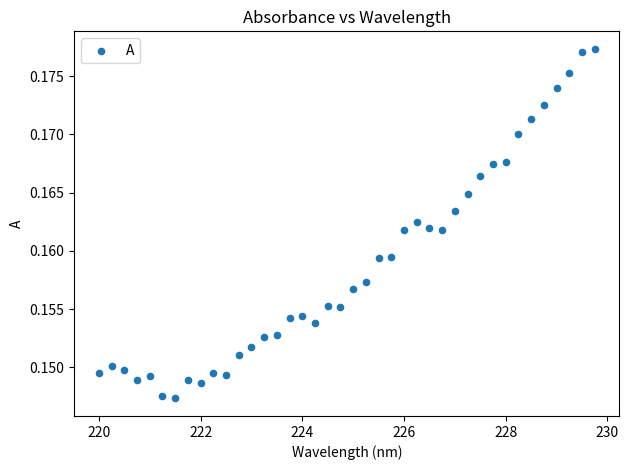

How many data points are displayed?

40